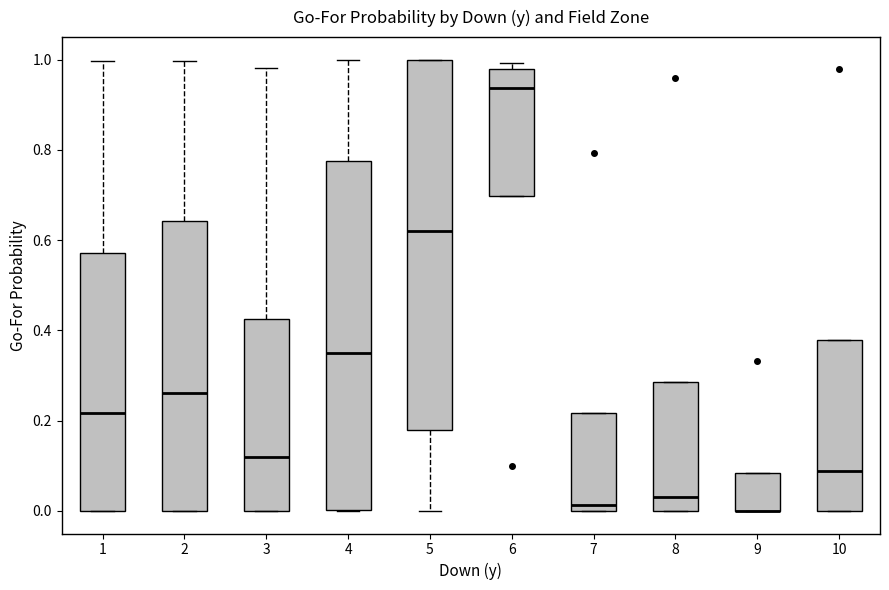

Reading left to right, transcribe this box plot: for each box, give where its median line is, the range the box spans, and where its two whiskers end, as read against the y-axis. The values are not printed on the chart, so give them approximately, as read against the axis.

1: median 0.22, box 0.00 to 0.58, whiskers 0.00 to 1.00
2: median 0.26, box 0.00 to 0.64, whiskers 0.00 to 1.00
3: median 0.12, box 0.00 to 0.42, whiskers 0.00 to 0.98
4: median 0.36, box 0.00 to 0.78, whiskers 0.00 to 1.00
5: median 0.62, box 0.18 to 1.00, whiskers 0.00 to 1.00
6: median 0.94, box 0.70 to 0.98, whiskers 0.70 to 1.00
7: median 0.02, box 0.00 to 0.22, whiskers 0.00 to 0.22
8: median 0.04, box 0.00 to 0.28, whiskers 0.00 to 0.28
9: median 0.00 (drawn on the box's lower edge), box 0.00 to 0.08, whiskers 0.00 to 0.08
10: median 0.08, box 0.00 to 0.38, whiskers 0.00 to 0.38